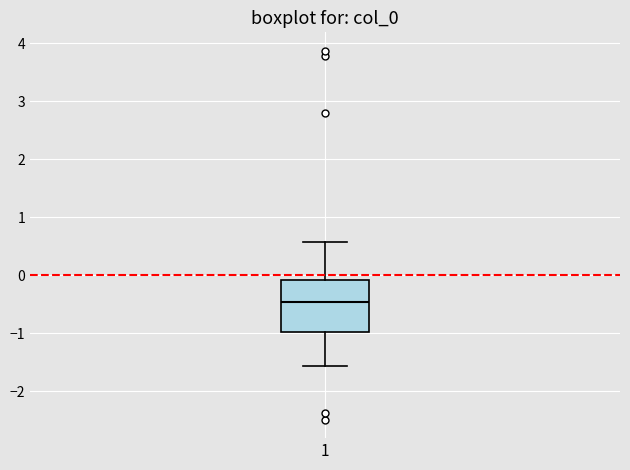

Transcribe this box plot: give where the median line is, the range the box spans, and where the two whiskers end, as read against the y-axis. The values are not printed on the chart, so give them approximately, as read against the axis.

median -0.5, box -1.0 to -0.1, whiskers -1.6 to 0.6